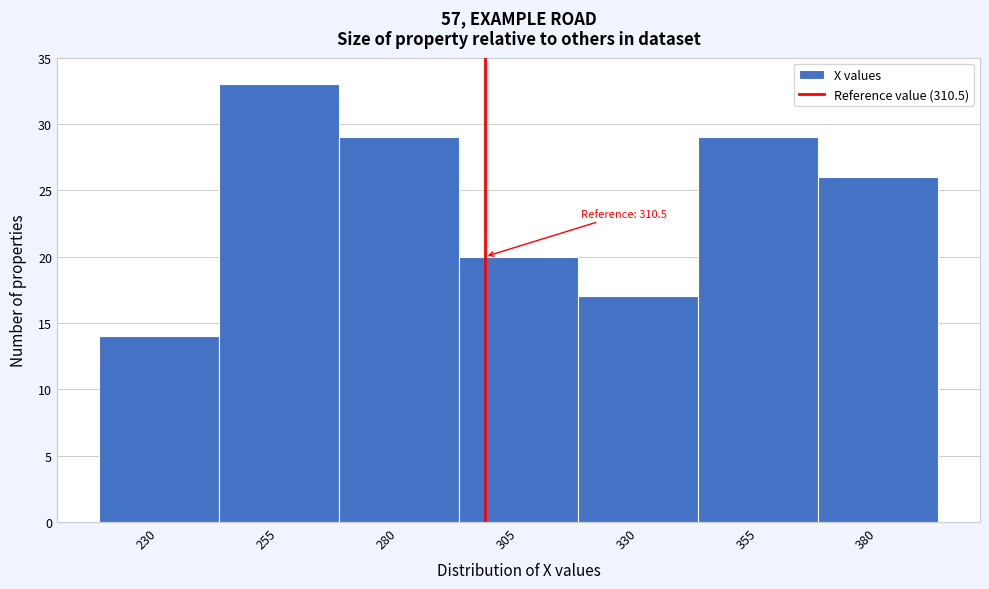

Reading left to right, transcribe all the data shown in this chart.

14	33	29	20	17	29	26